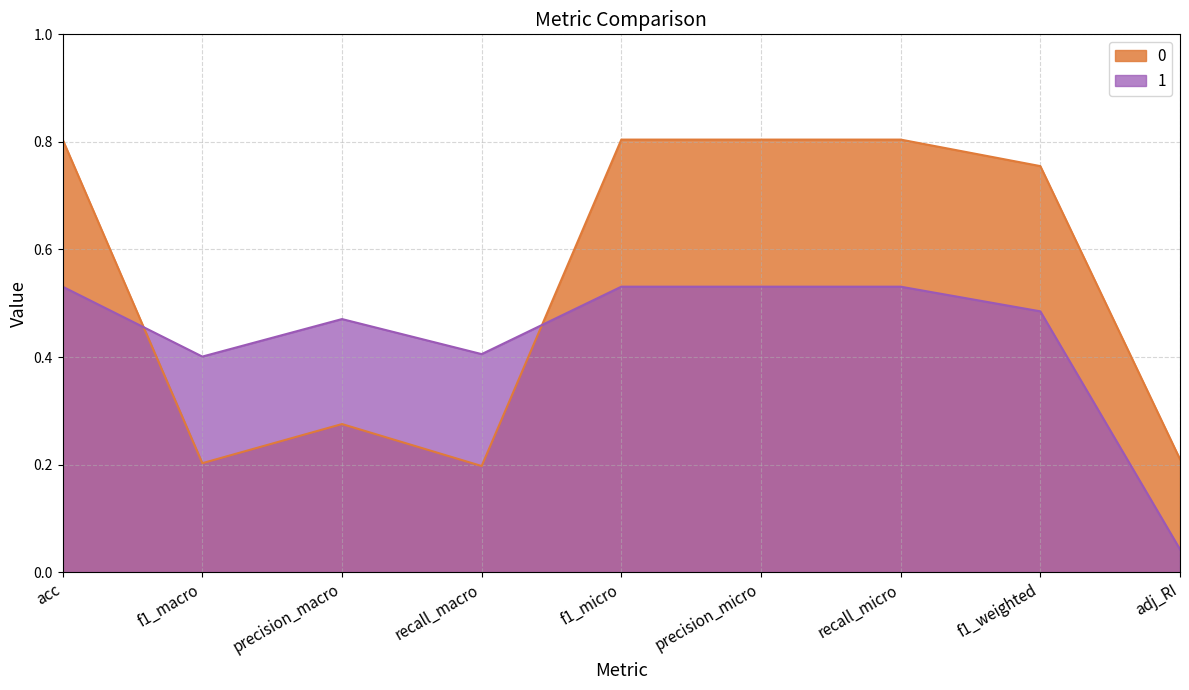

At f1_macro, list the series in order from largest to smallest.

1, 0